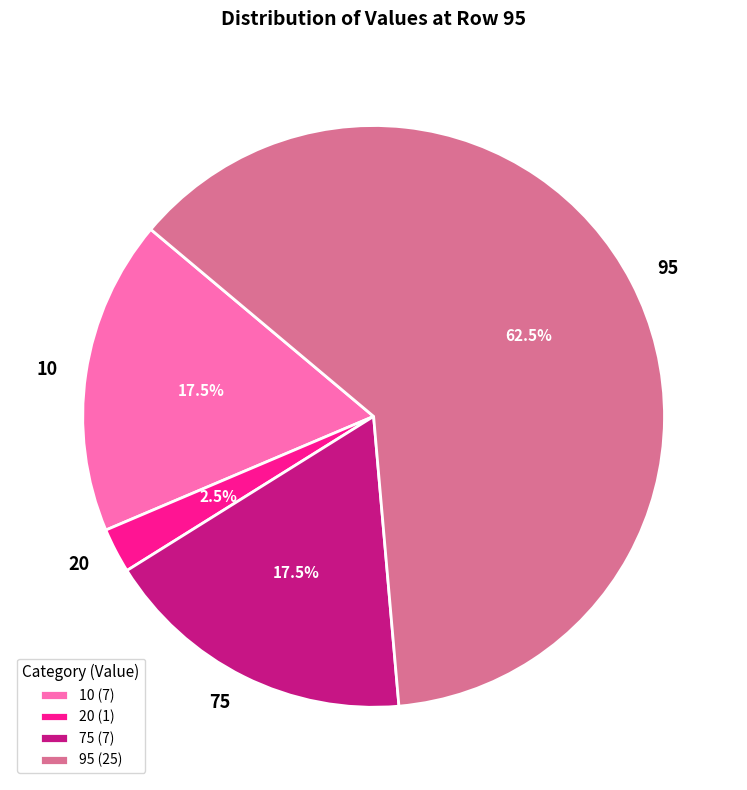

To the nearest percent, what is the average slice percentage?

25%